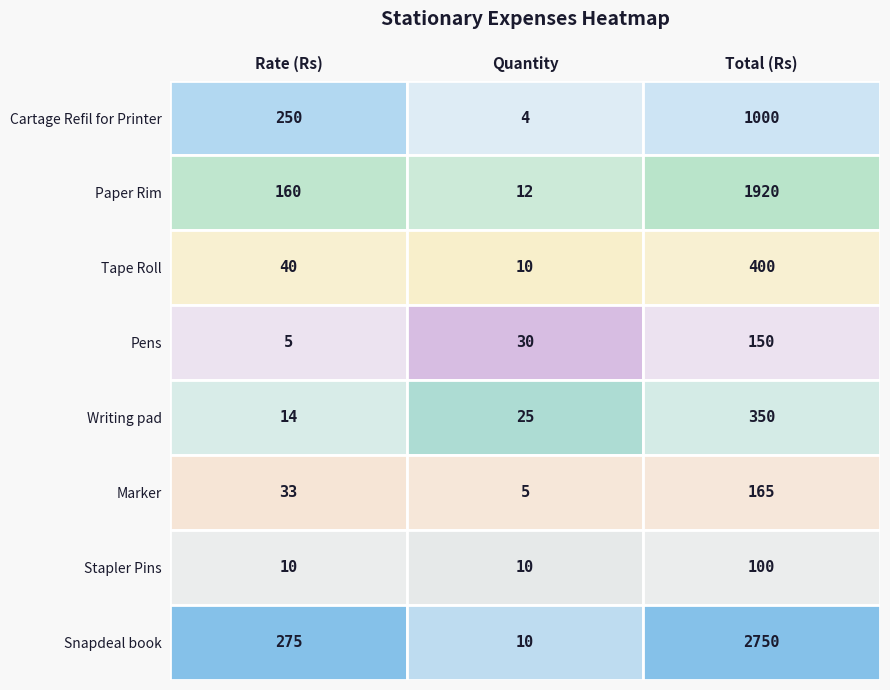

What is the spread (max minus min) of values at Total (Rs)?

2650